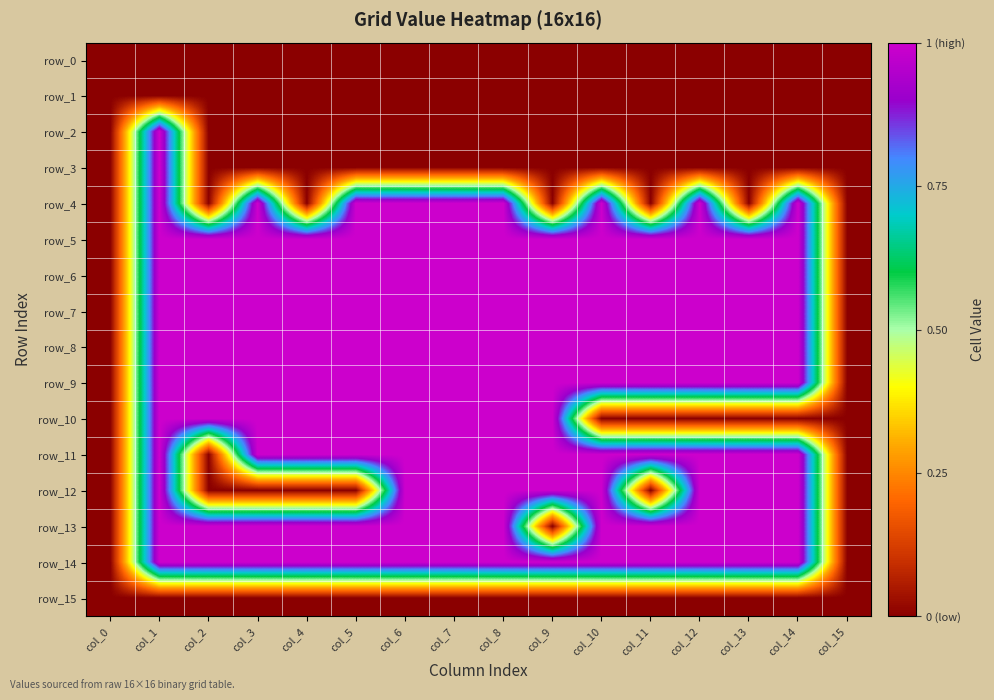

Reading left to right, list all the values displayed in this chart.

row_0: col_0=0	col_1=0	col_2=0	col_3=0	col_4=0	col_5=0	col_6=0	col_7=0	col_8=0	col_9=0	col_10=0	col_11=0	col_12=0	col_13=0	col_14=0	col_15=0
row_1: col_0=0	col_1=0	col_2=0	col_3=0	col_4=0	col_5=0	col_6=0	col_7=0	col_8=0	col_9=0	col_10=0	col_11=0	col_12=0	col_13=0	col_14=0	col_15=0
row_2: col_0=0	col_1=1	col_2=0	col_3=0	col_4=0	col_5=0	col_6=0	col_7=0	col_8=0	col_9=0	col_10=0	col_11=0	col_12=0	col_13=0	col_14=0	col_15=0
row_3: col_0=0	col_1=1	col_2=0	col_3=0	col_4=0	col_5=0	col_6=0	col_7=0	col_8=0	col_9=0	col_10=0	col_11=0	col_12=0	col_13=0	col_14=0	col_15=0
row_4: col_0=0	col_1=1	col_2=0	col_3=1	col_4=0	col_5=1	col_6=1	col_7=1	col_8=1	col_9=0	col_10=1	col_11=0	col_12=1	col_13=0	col_14=1	col_15=0
row_5: col_0=0	col_1=1	col_2=1	col_3=1	col_4=1	col_5=1	col_6=1	col_7=1	col_8=1	col_9=1	col_10=1	col_11=1	col_12=1	col_13=1	col_14=1	col_15=0
row_6: col_0=0	col_1=1	col_2=1	col_3=1	col_4=1	col_5=1	col_6=1	col_7=1	col_8=1	col_9=1	col_10=1	col_11=1	col_12=1	col_13=1	col_14=1	col_15=0
row_7: col_0=0	col_1=1	col_2=1	col_3=1	col_4=1	col_5=1	col_6=1	col_7=1	col_8=1	col_9=1	col_10=1	col_11=1	col_12=1	col_13=1	col_14=1	col_15=0
row_8: col_0=0	col_1=1	col_2=1	col_3=1	col_4=1	col_5=1	col_6=1	col_7=1	col_8=1	col_9=1	col_10=1	col_11=1	col_12=1	col_13=1	col_14=1	col_15=0
row_9: col_0=0	col_1=1	col_2=1	col_3=1	col_4=1	col_5=1	col_6=1	col_7=1	col_8=1	col_9=1	col_10=1	col_11=1	col_12=1	col_13=1	col_14=1	col_15=0
row_10: col_0=0	col_1=1	col_2=1	col_3=1	col_4=1	col_5=1	col_6=1	col_7=1	col_8=1	col_9=1	col_10=0	col_11=0	col_12=0	col_13=0	col_14=0	col_15=0
row_11: col_0=0	col_1=1	col_2=0	col_3=1	col_4=1	col_5=1	col_6=1	col_7=1	col_8=1	col_9=1	col_10=1	col_11=1	col_12=1	col_13=1	col_14=1	col_15=0
row_12: col_0=0	col_1=1	col_2=0	col_3=0	col_4=0	col_5=0	col_6=1	col_7=1	col_8=1	col_9=1	col_10=1	col_11=0	col_12=1	col_13=1	col_14=1	col_15=0
row_13: col_0=0	col_1=1	col_2=1	col_3=1	col_4=1	col_5=1	col_6=1	col_7=1	col_8=1	col_9=0	col_10=1	col_11=1	col_12=1	col_13=1	col_14=1	col_15=0
row_14: col_0=0	col_1=1	col_2=1	col_3=1	col_4=1	col_5=1	col_6=1	col_7=1	col_8=1	col_9=1	col_10=1	col_11=1	col_12=1	col_13=1	col_14=1	col_15=0
row_15: col_0=0	col_1=0	col_2=0	col_3=0	col_4=0	col_5=0	col_6=0	col_7=0	col_8=0	col_9=0	col_10=0	col_11=0	col_12=0	col_13=0	col_14=0	col_15=0